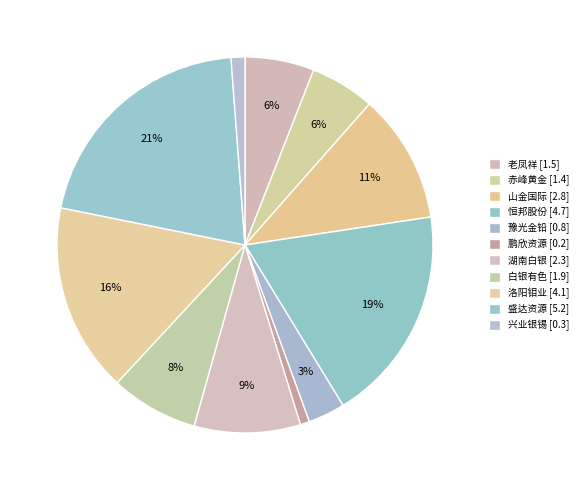

How many slices are in this pie chart?

11